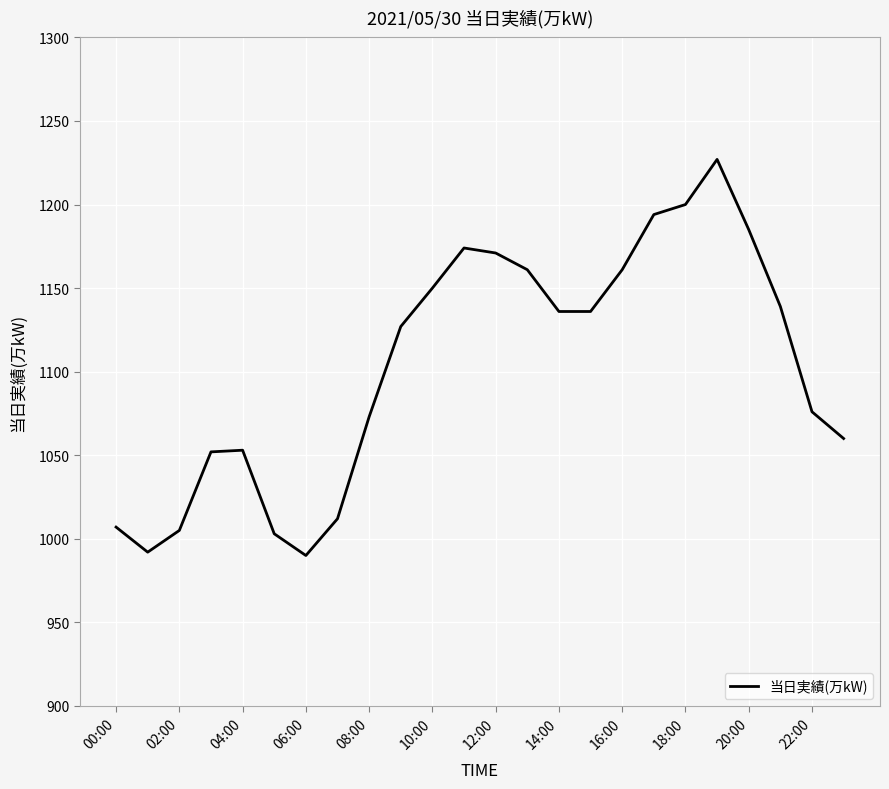

What is the greatest value displayed?

1227